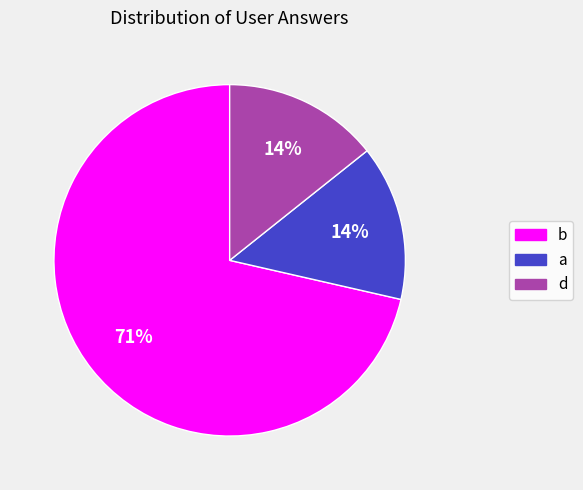

To the nearest percent, what percentage of the pie is a?

14%